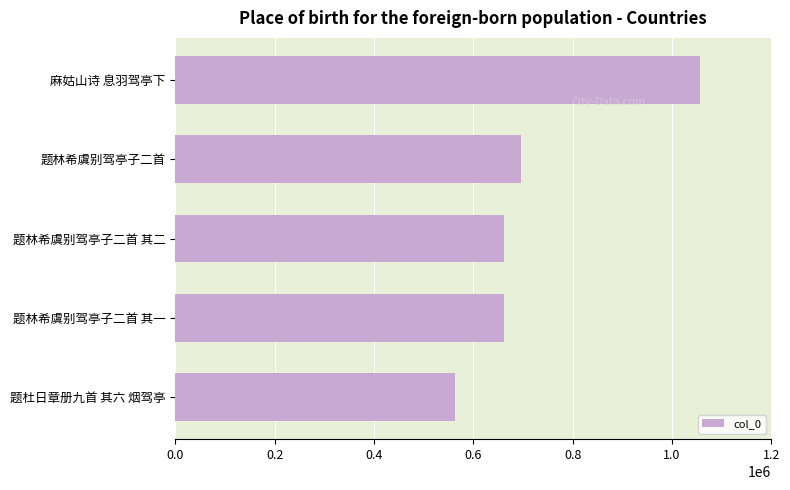

The value at 题林希虞别驾亭子二首 其二 is 919062. True or false?

False